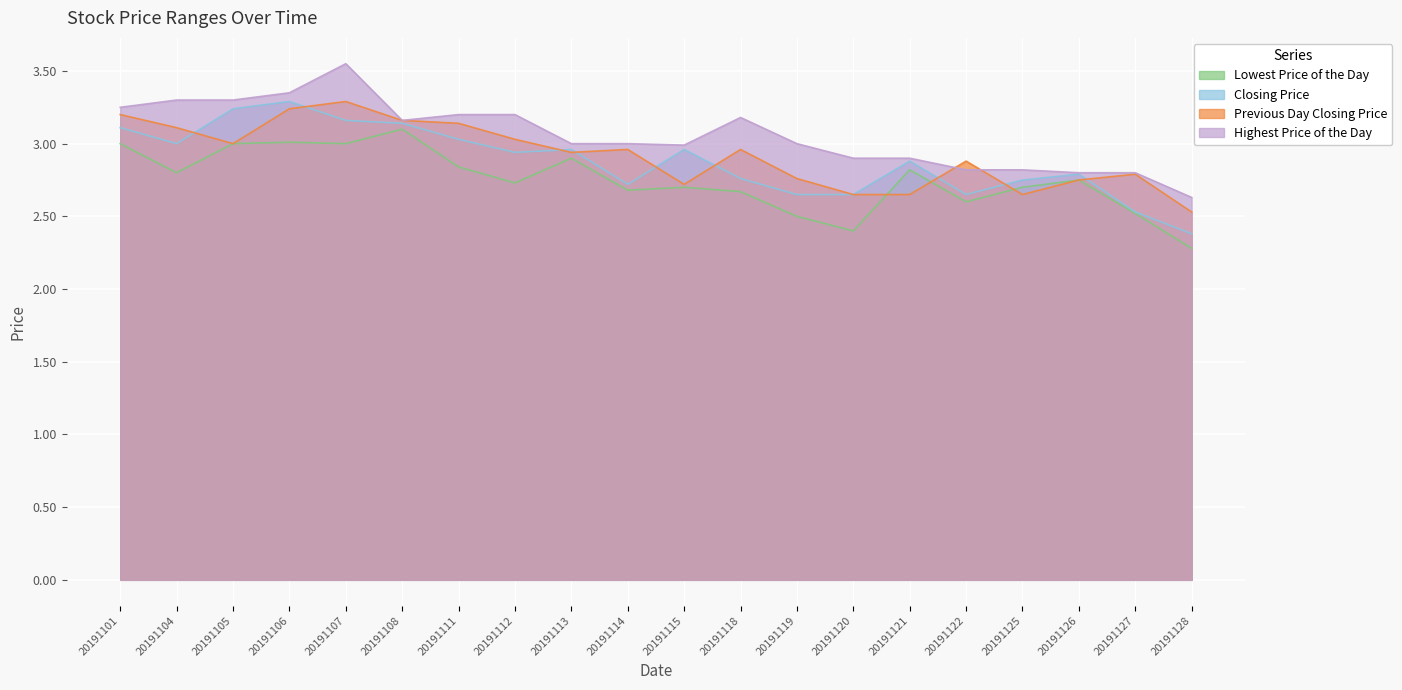

How many intersections are there between Previous Day Closing Price and Highest Price of the Day?

2